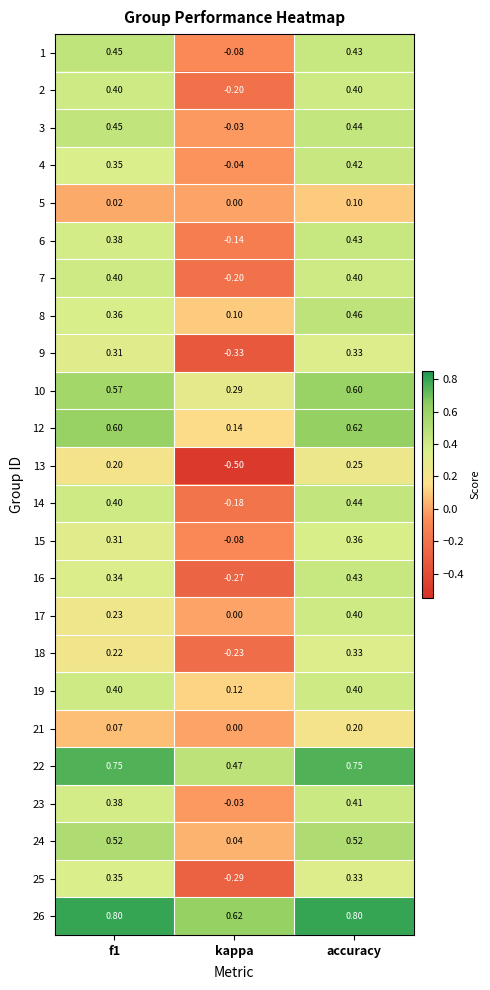

Which label corresponds to the smallest value in the chart?

kappa